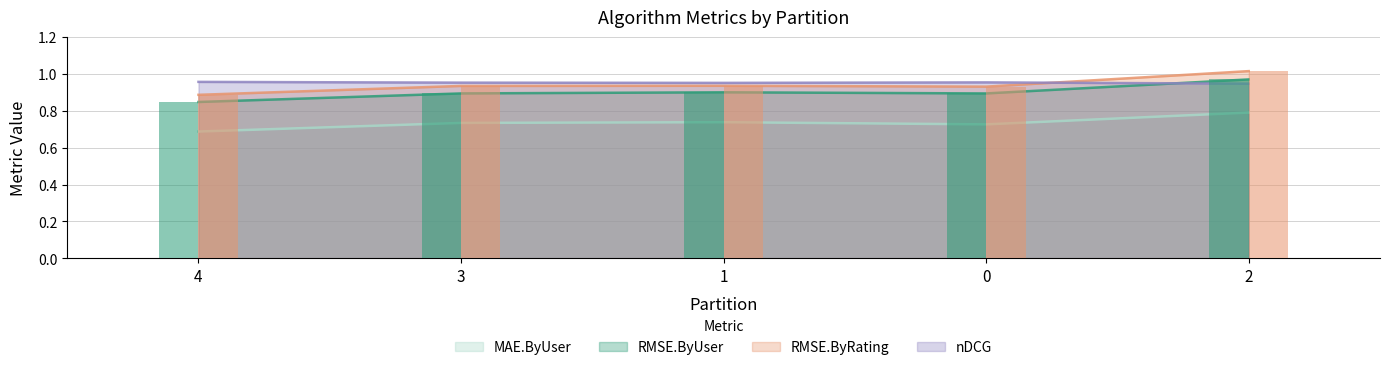

Which series has the widest spread of values?

RMSE.ByRating